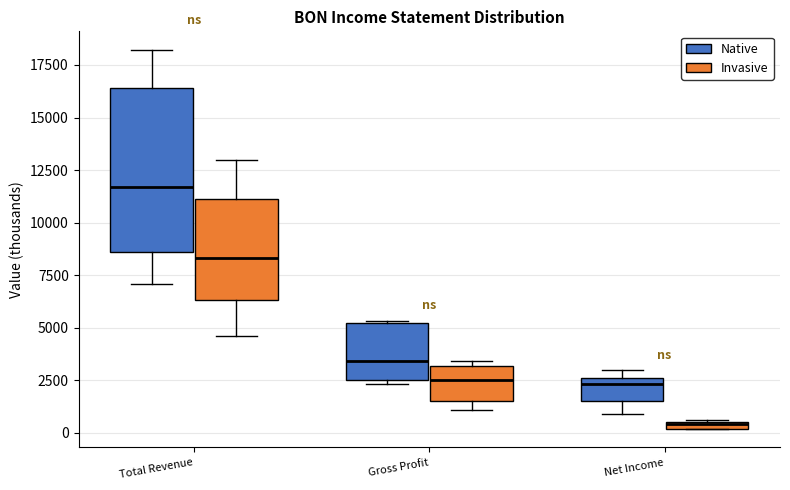

Which box is the tallest, from its lower edge to its upper edge?

Total Revenue (Native)